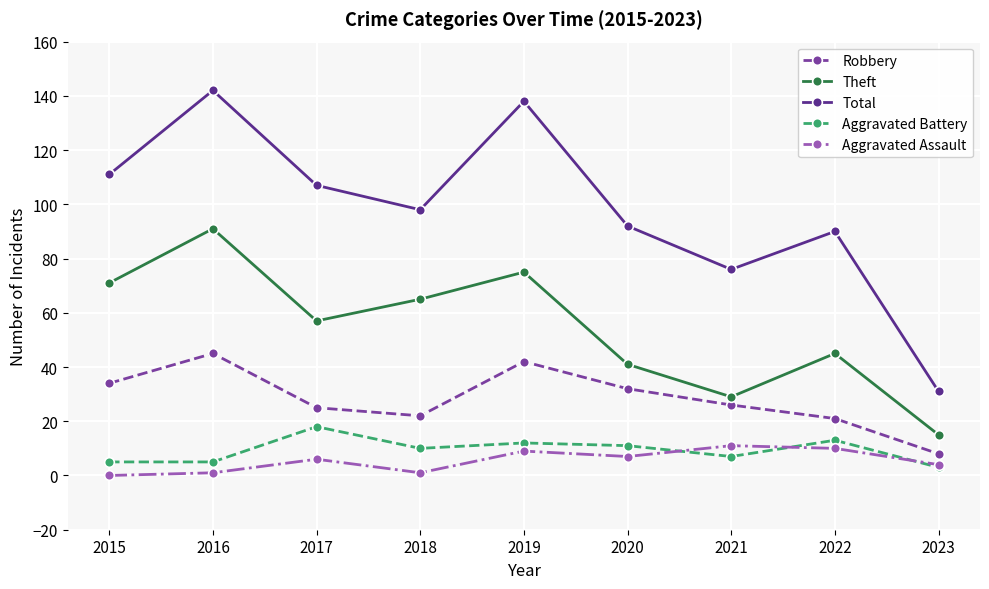

Which series has the largest total across all categories?

Total